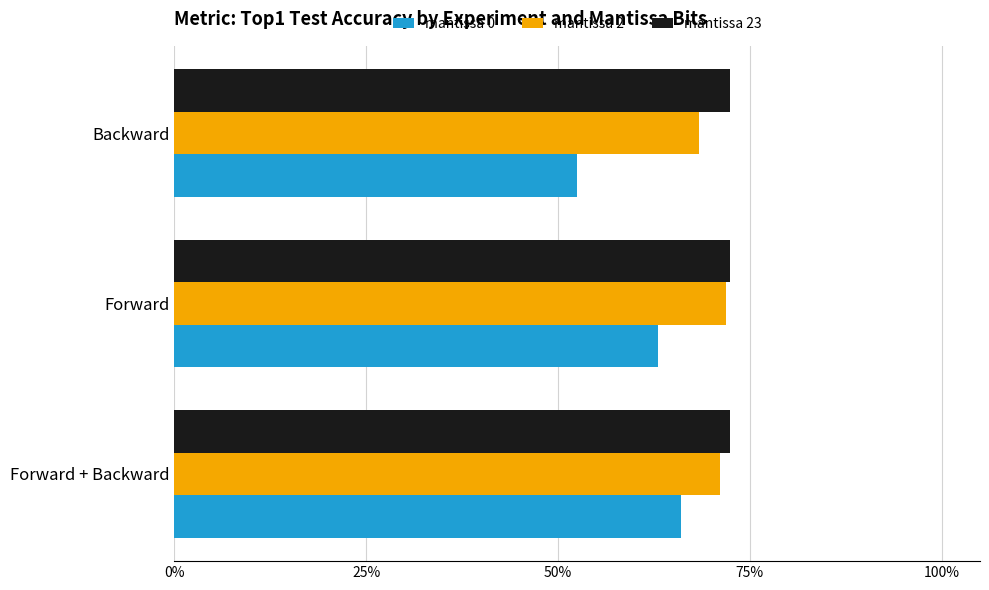

Which series has the largest total across all categories?

mantissa 23